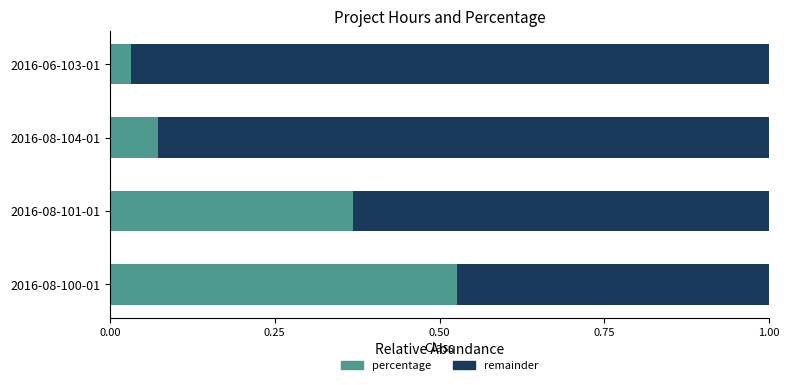

Is it true that percentage equals 0.1 at 2016-06-103-01?

False